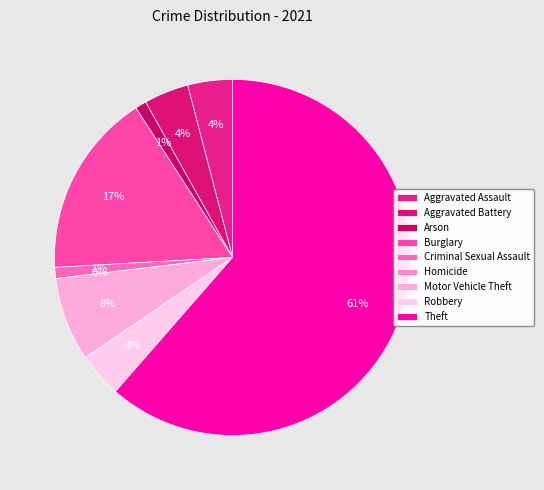

Which slice is the smallest?

Homicide